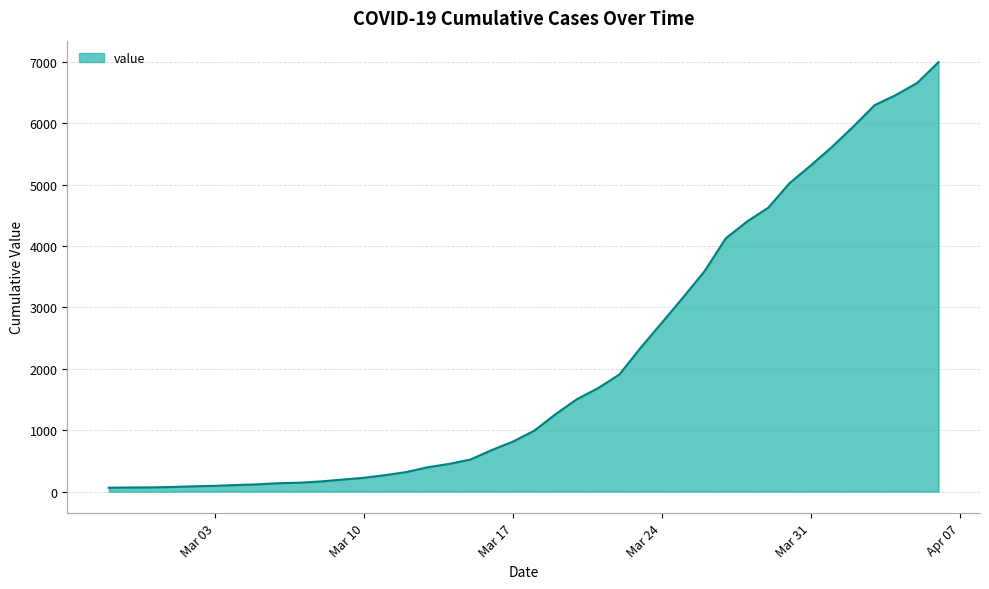

What is the greatest value displayed?

6995